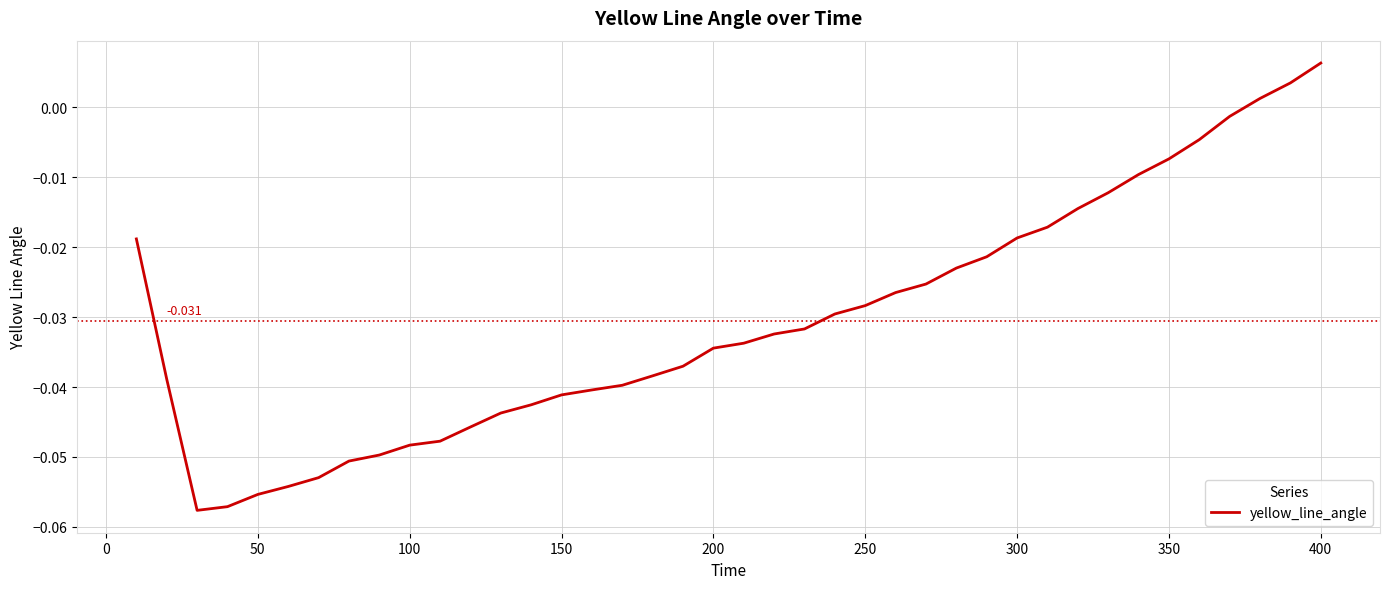

Reading right to left, what are all the values shown in this chart?

0.0	0.0	0.0	-0.0	-0.0	-0.0	-0.0	-0.0	-0.0	-0.0	-0.0	-0.0	-0.0	-0.0	-0.0	-0.0	-0.0	-0.0	-0.0	-0.0	-0.0	-0.0	-0.0	-0.0	-0.0	-0.0	-0.0	-0.0	-0.0	-0.0	-0.0	-0.0	-0.1	-0.1	-0.1	-0.1	-0.1	-0.1	-0.0	-0.0